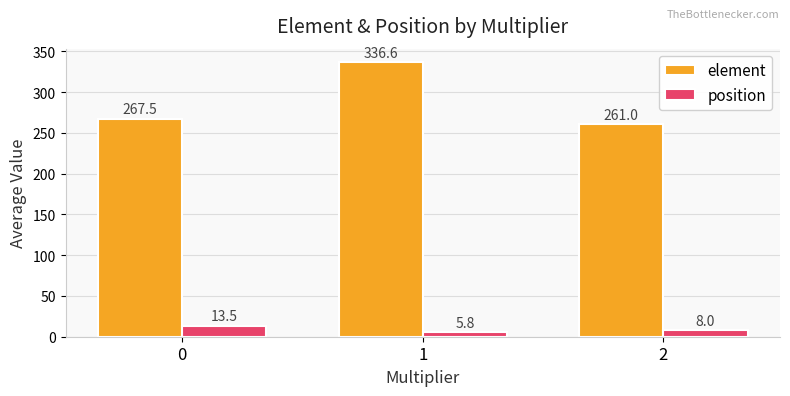

Where is position nearest to the value 9?

2